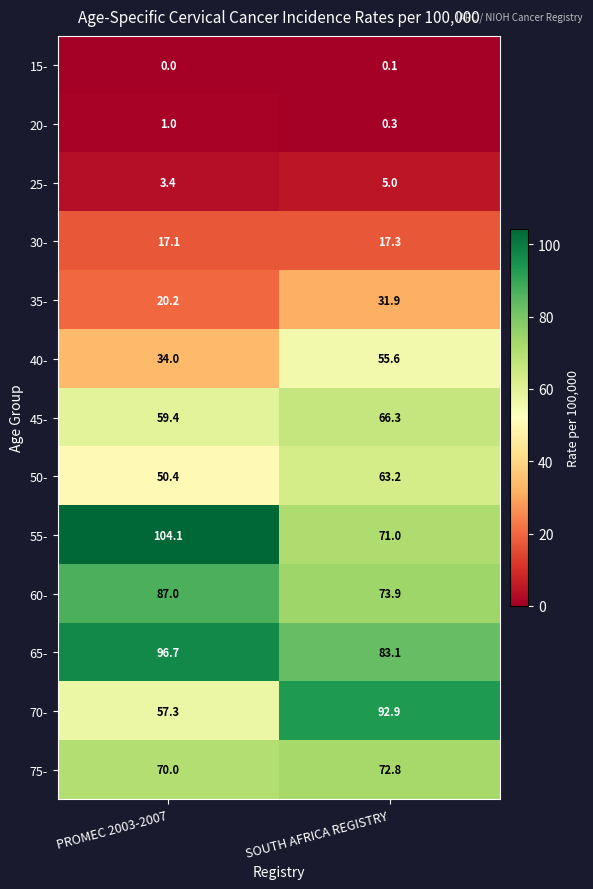

How many distinct data groups are displayed?

13